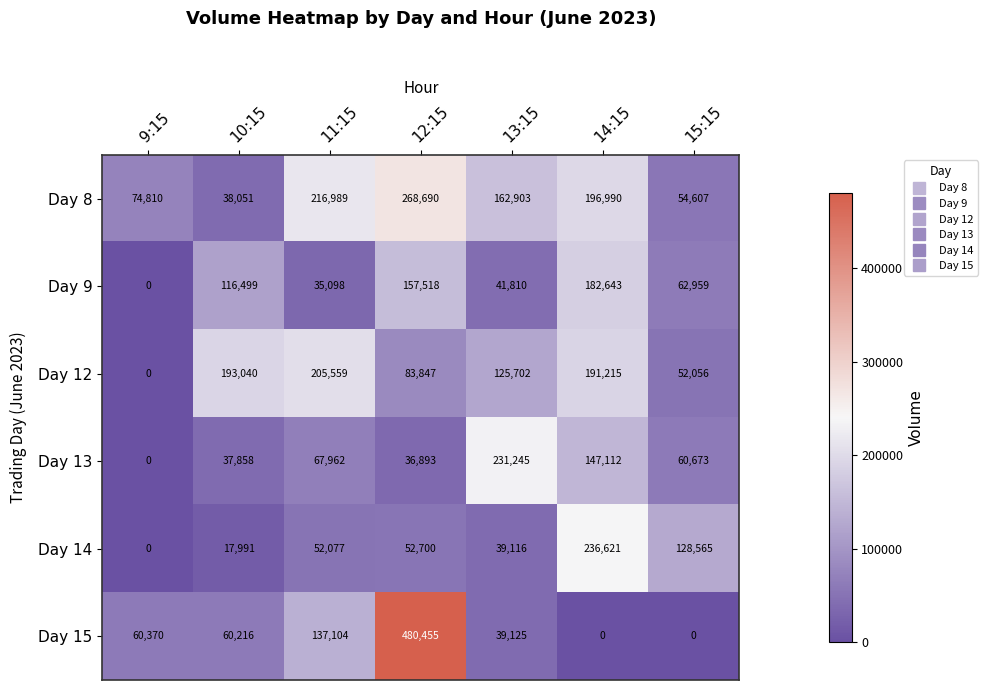

How many positive values does the Day 14 series have?

6